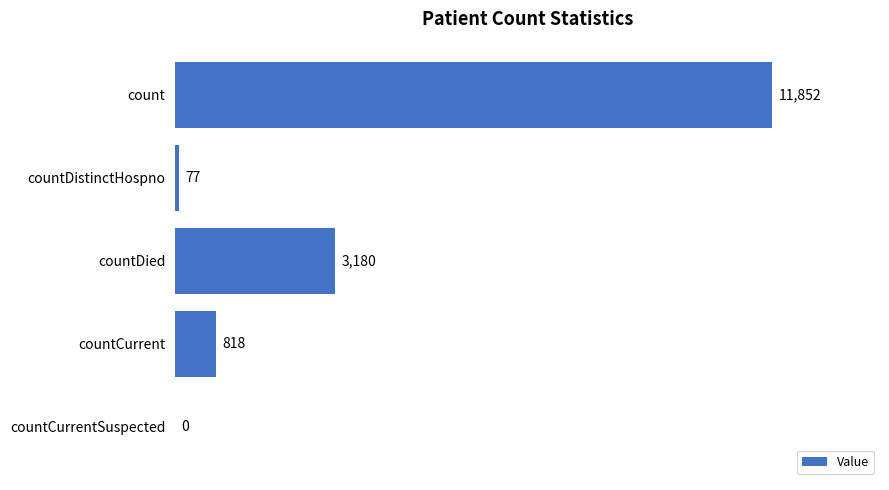

What is the change in value from countDied to countCurrentSuspected?

-3180